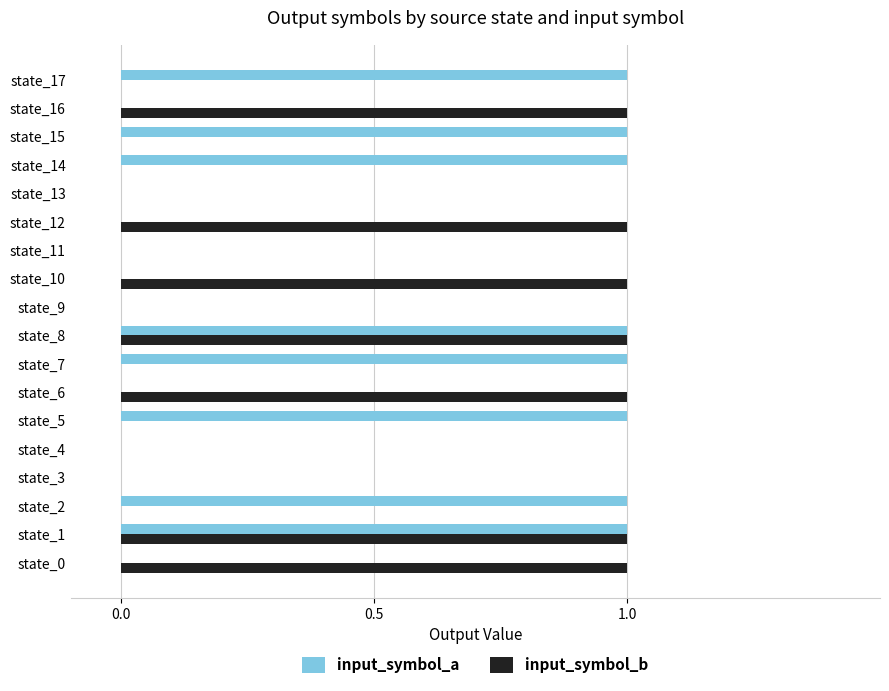

Is it true that input_symbol_a equals 1 at state_14?

True